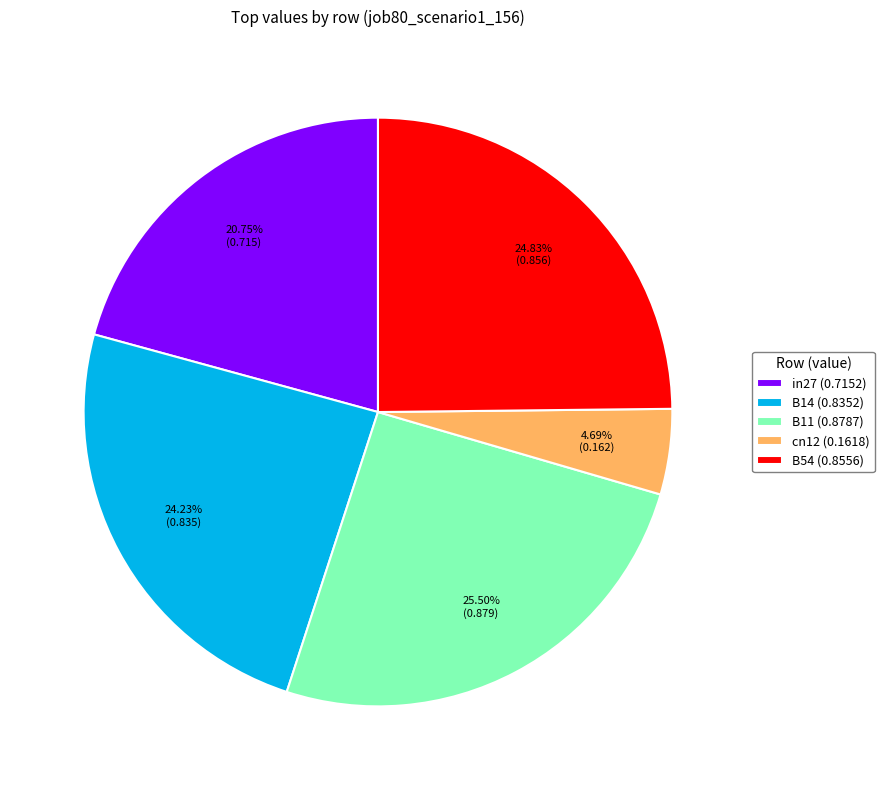

Is B14 the majority of the pie?

No